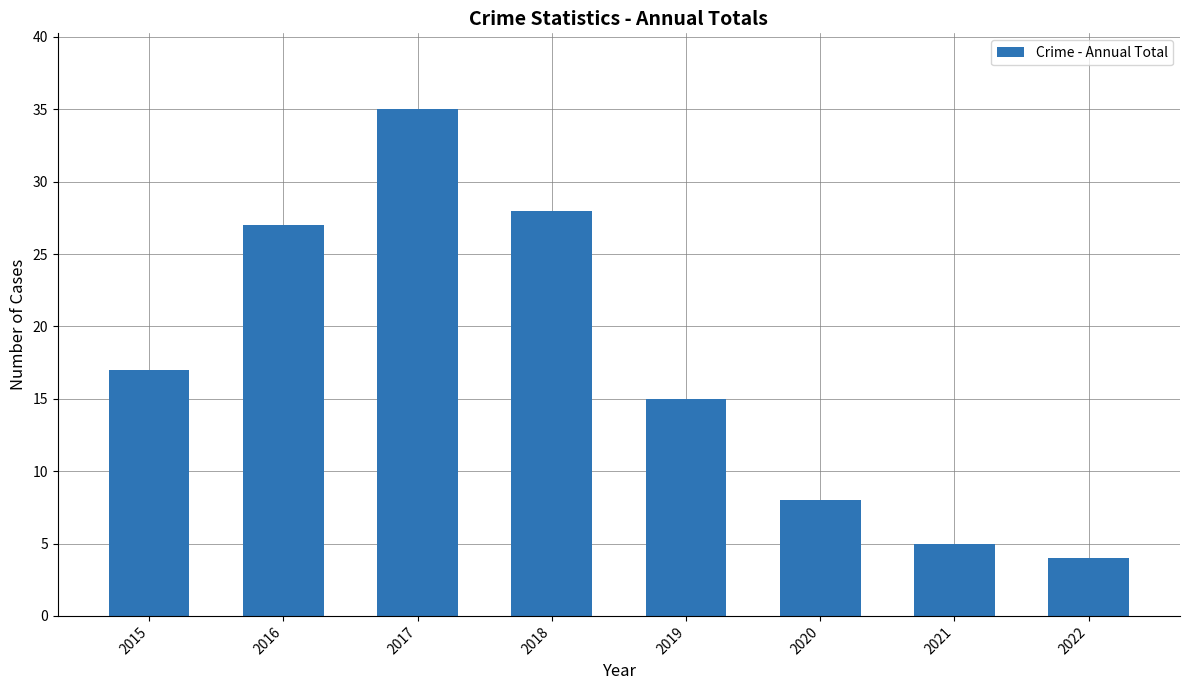

At which category does the chart reach its minimum across all series?

2022